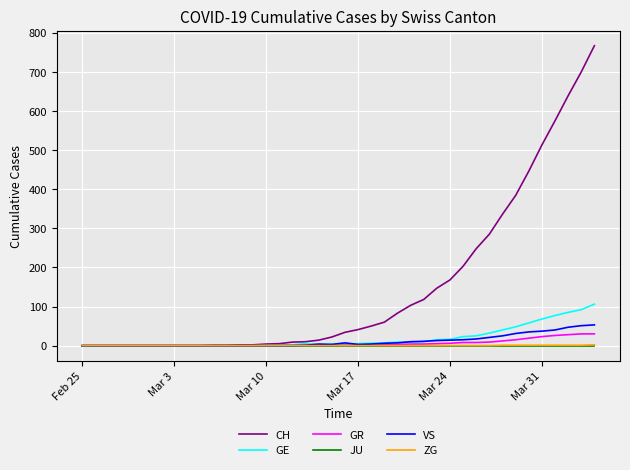

What is the highest value of the GR series?

30